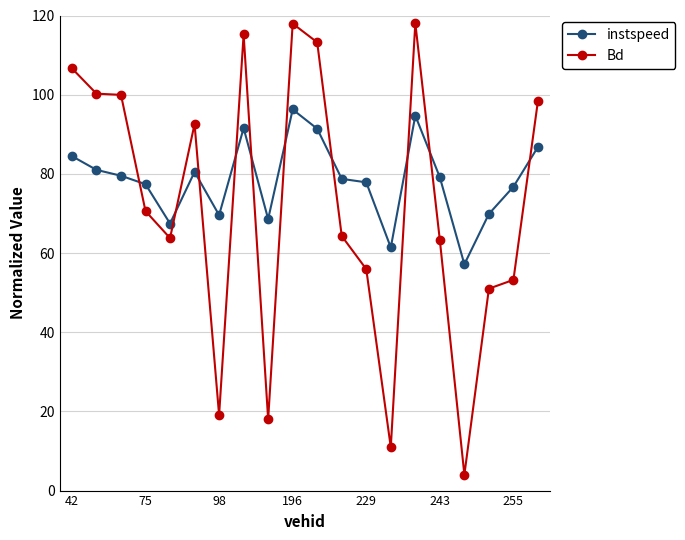

Count the number of data series in this chart.

2